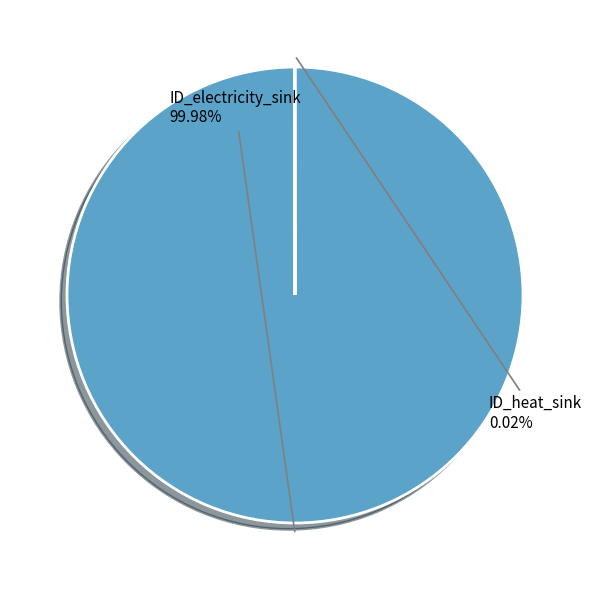

Which category has the biggest portion of the pie?

ID_electricity_sink